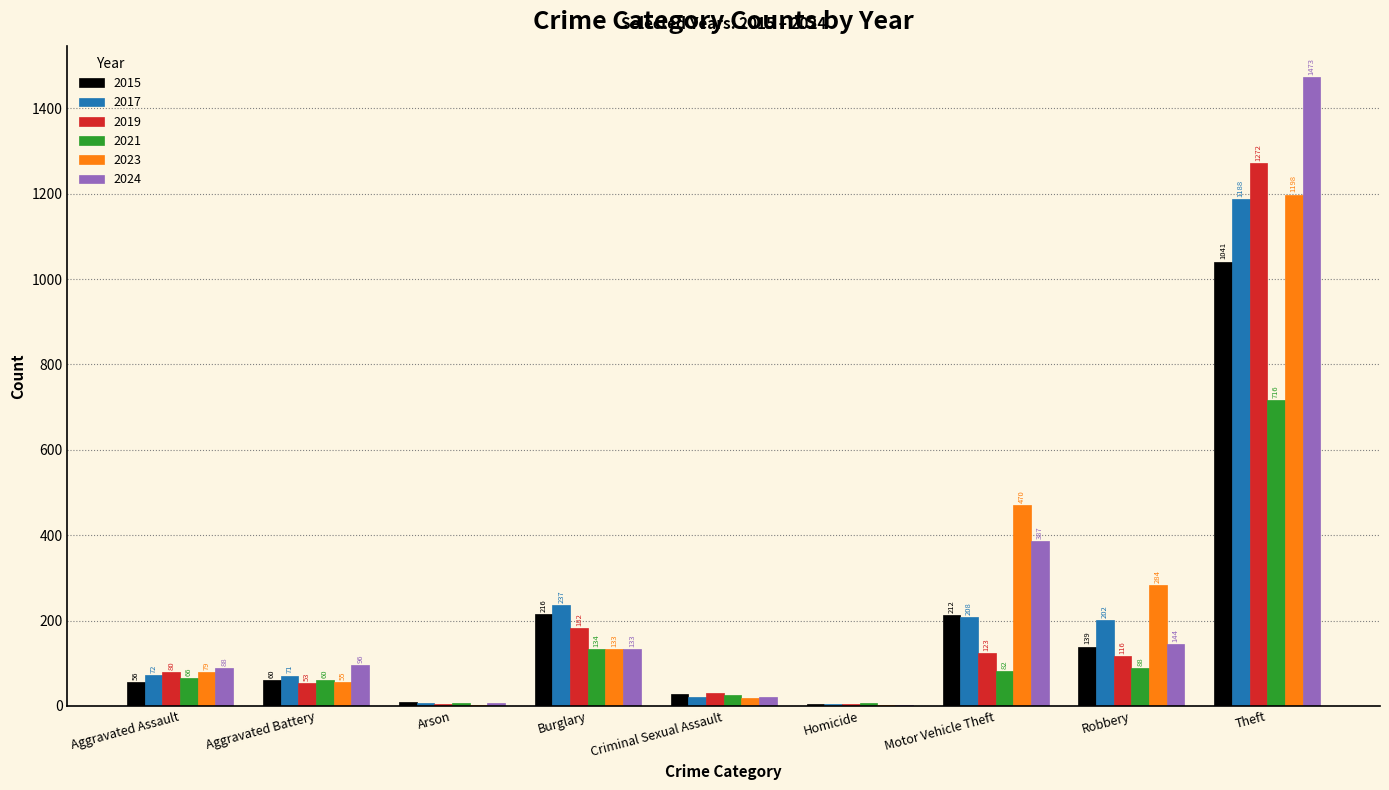

What is the difference between the 2019 values at Homicide and Criminal Sexual Assault?

27